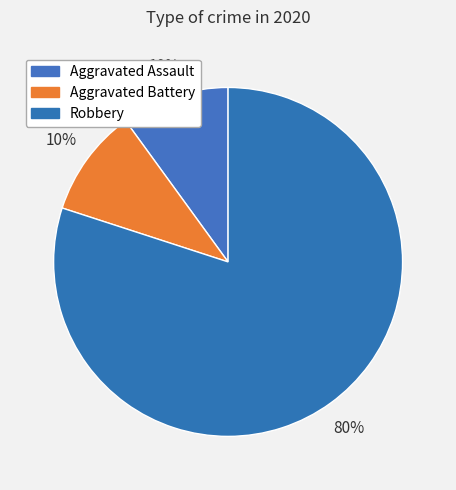

How many slices are in this pie chart?

3